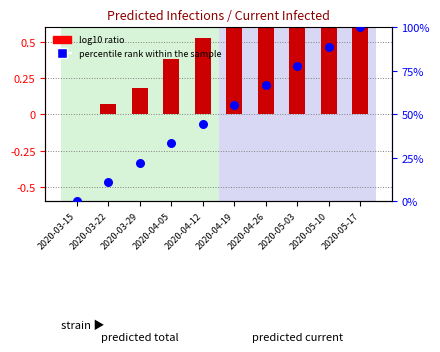

Which has a higher value, 2020-03-29 or 2020-03-22?

2020-03-29